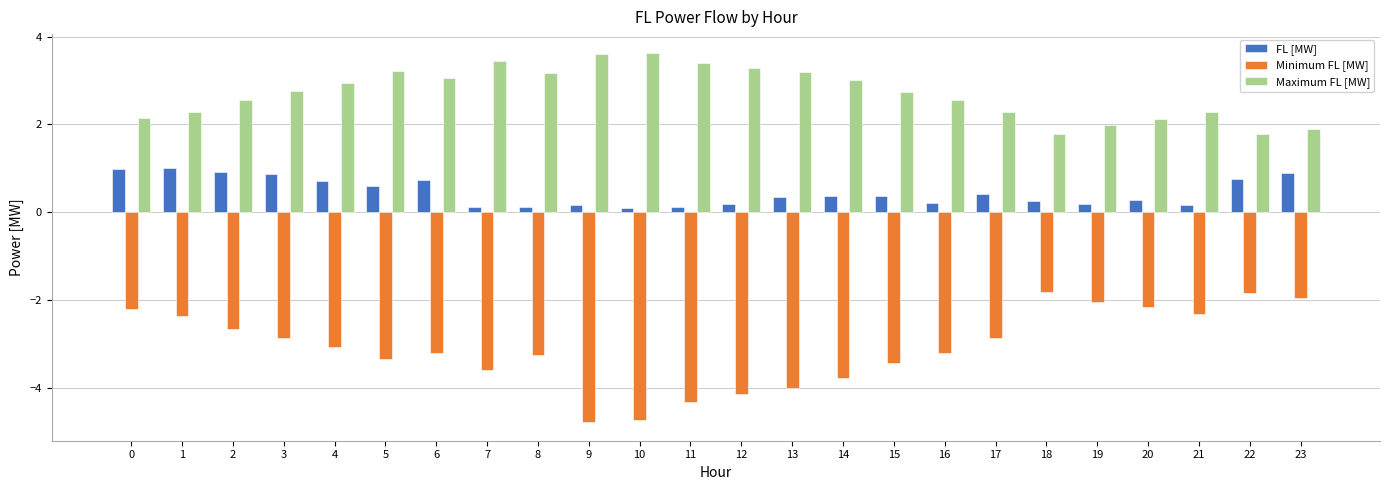

True or false: Maximum FL [MW] has a value of 2.9 at 4.

True